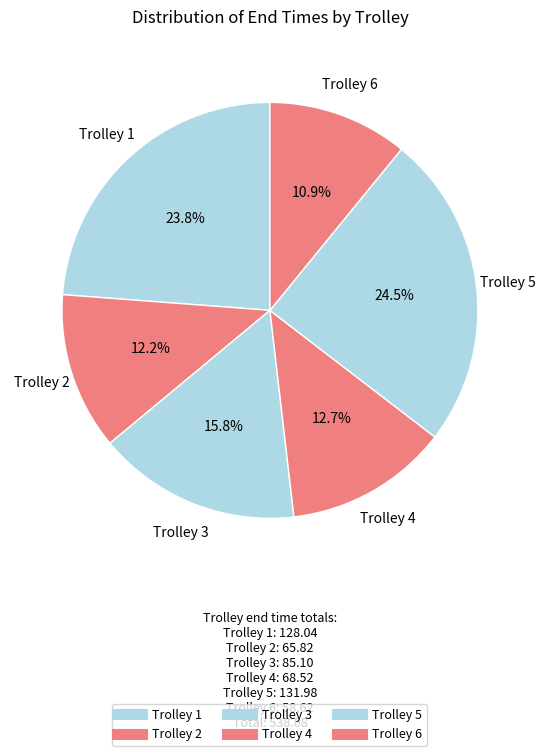

Count the number of slices in the pie.

6